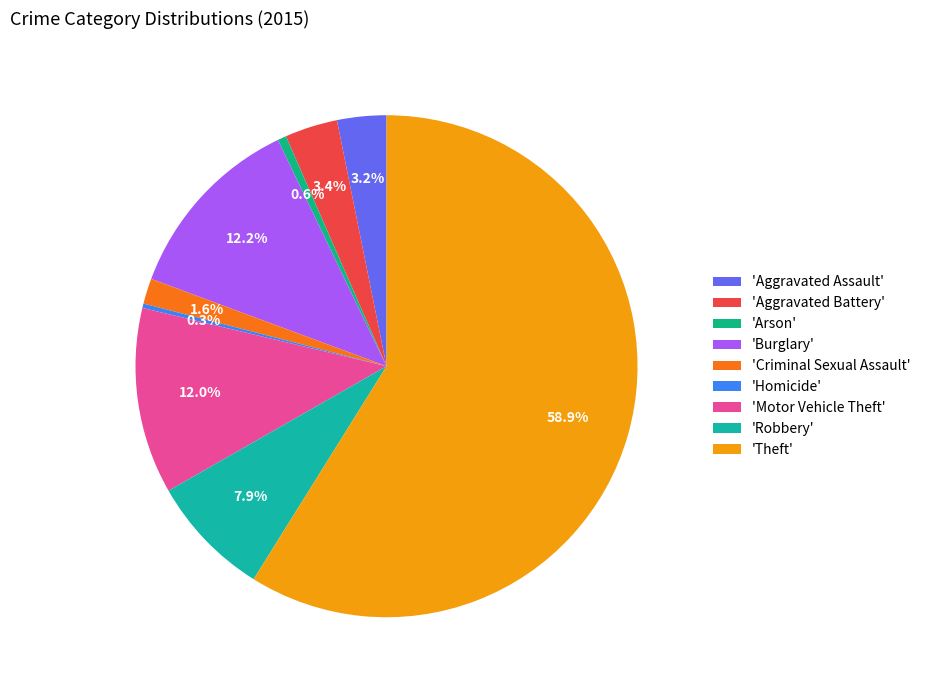

To the nearest percent, what is the average slice percentage?

11%